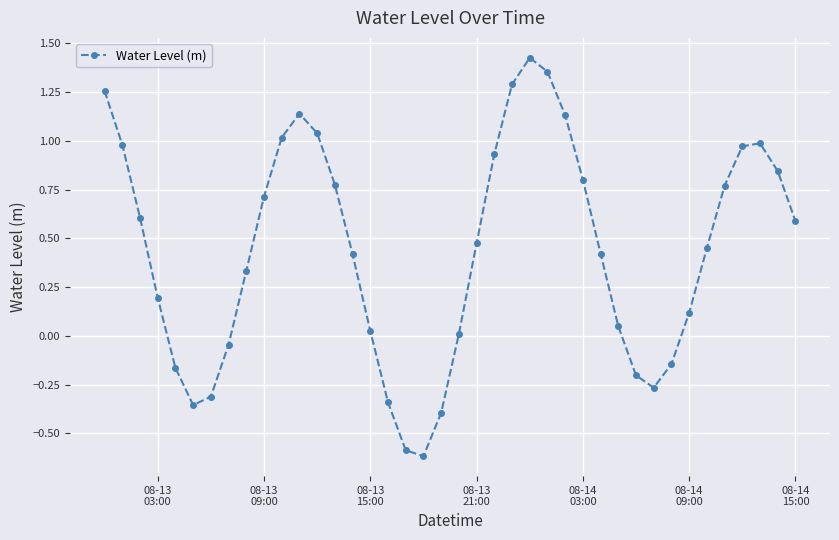

What is the average value?

0.4